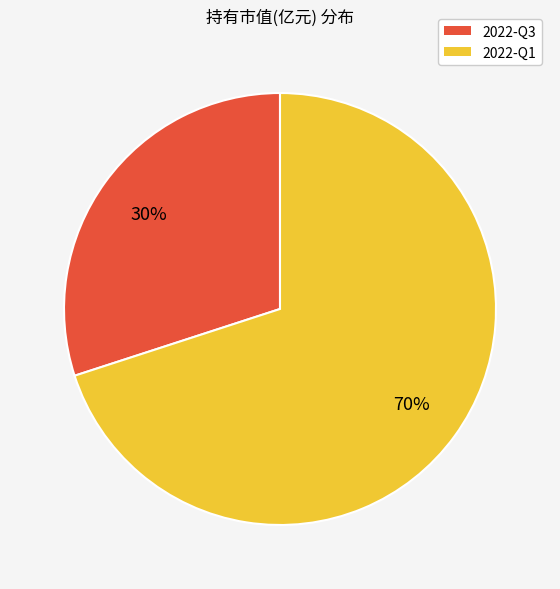

How many segments does this pie chart have?

2